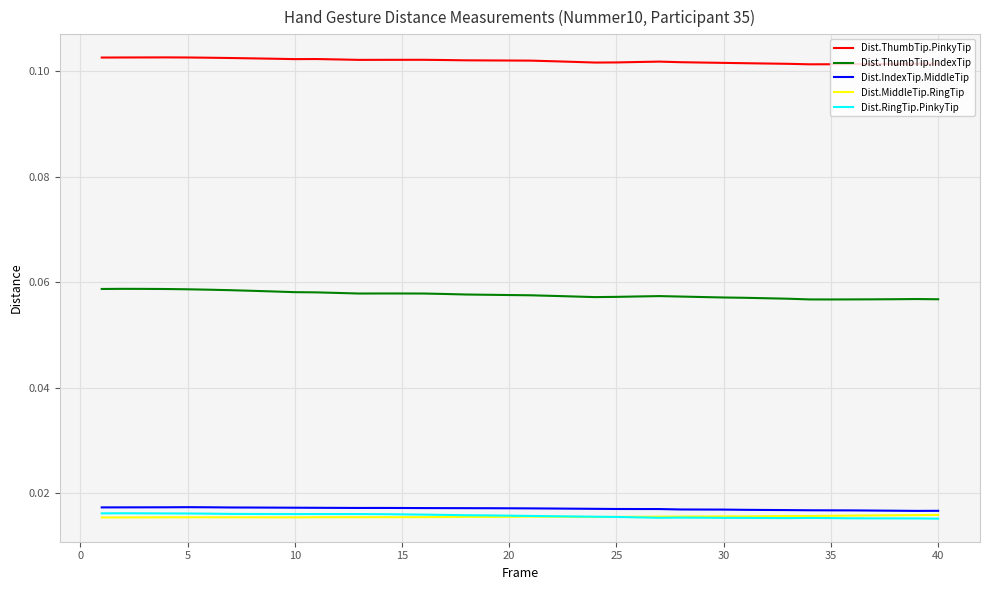

True or false: Dist.IndexTip.MiddleTip and Dist.RingTip.PinkyTip cross at least once.

False